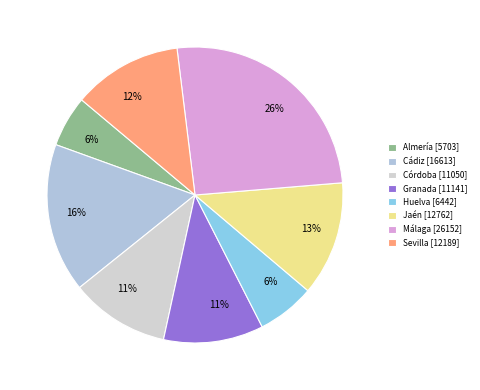

To the nearest percent, what portion does Sevilla represent?

12%